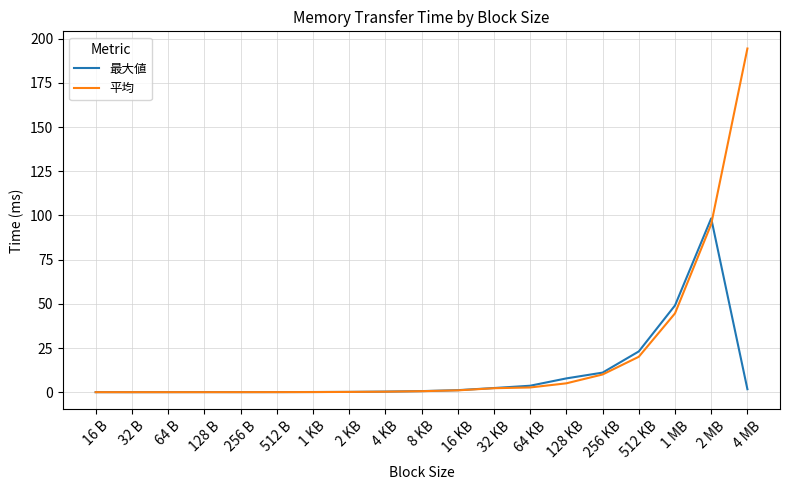

At which label does 平均 reach its peak?

4 MB